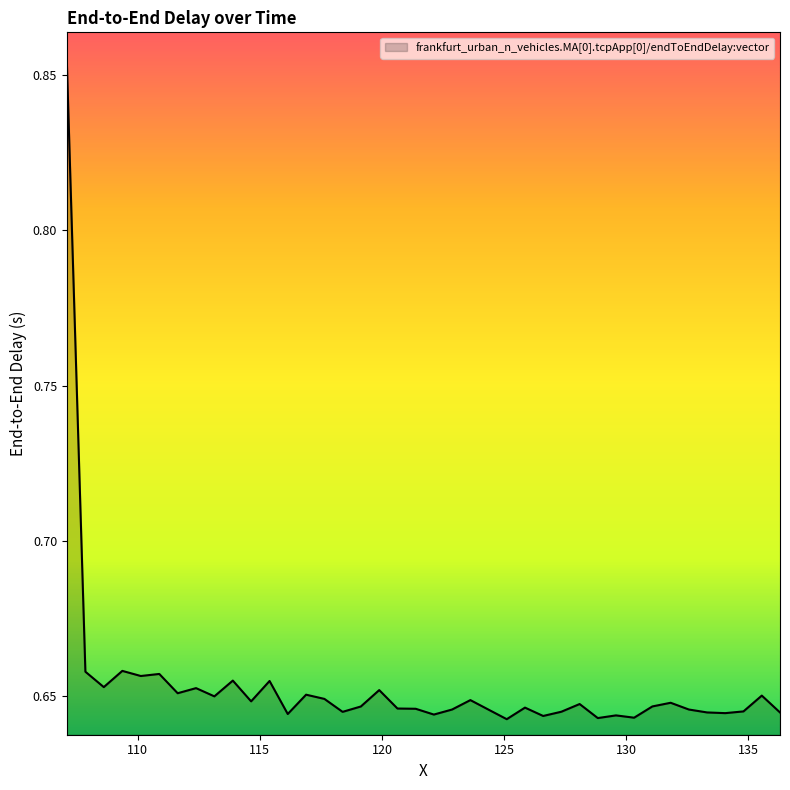

What is the value of the 23rd point from the left?

0.6